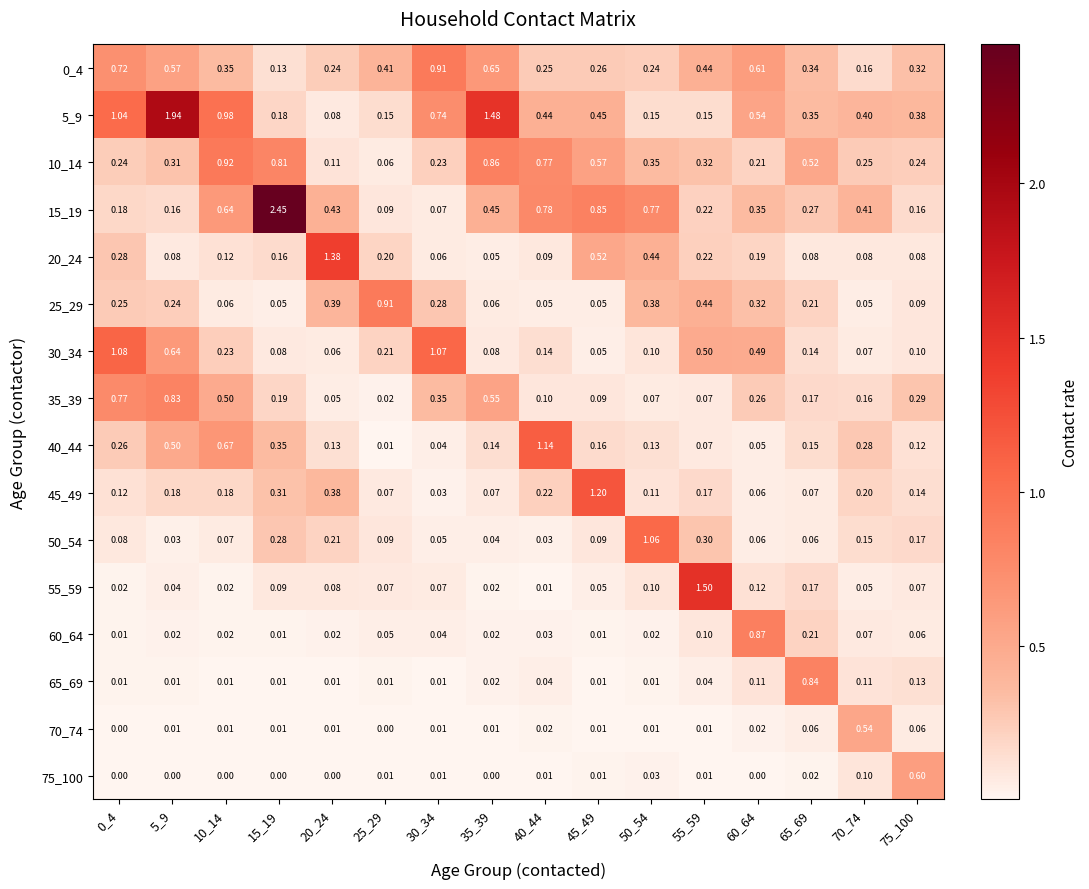

Is the value of 75_100 at 35_39 greater than the value of 55_59 at 0_4?

No